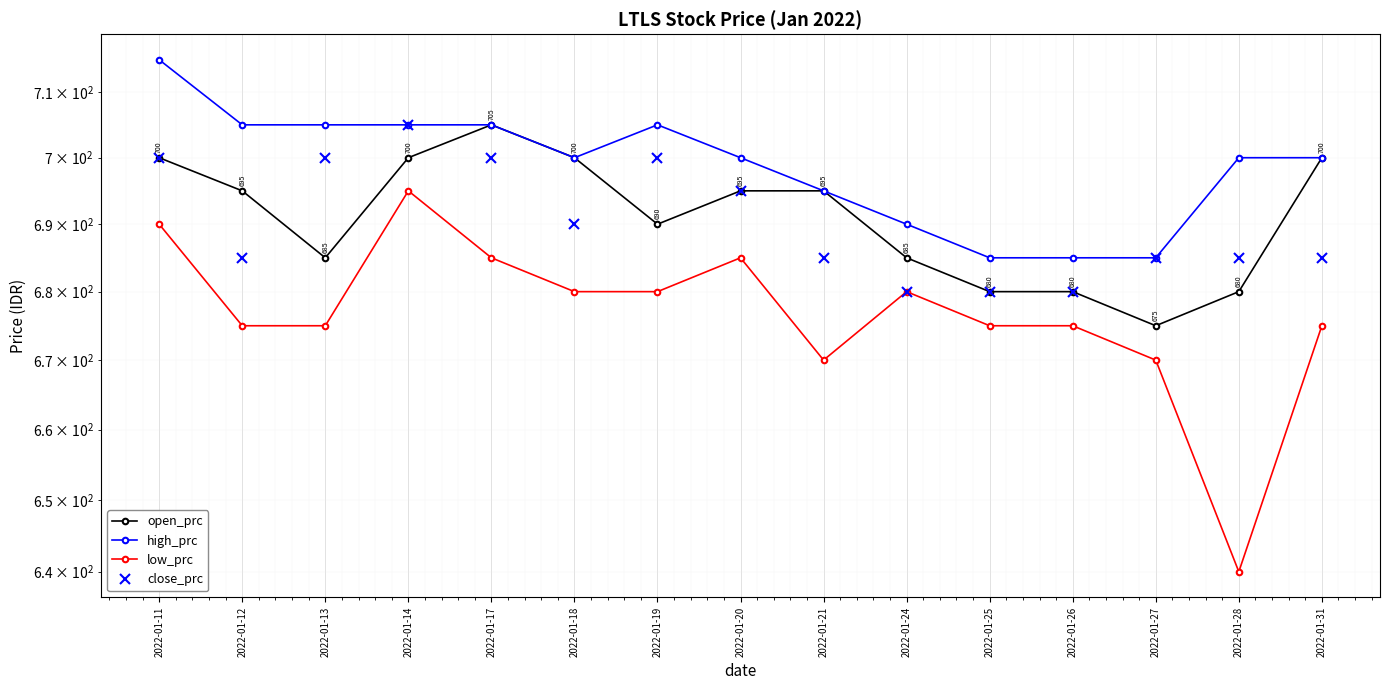

Is it true that high_prc equals 411 at 2022-01-21?

False